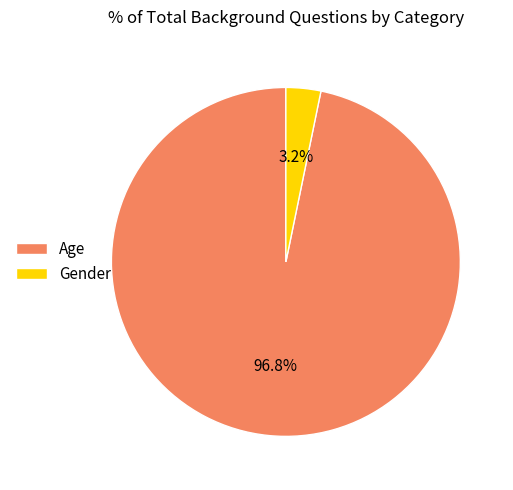

Which category has the biggest portion of the pie?

Age